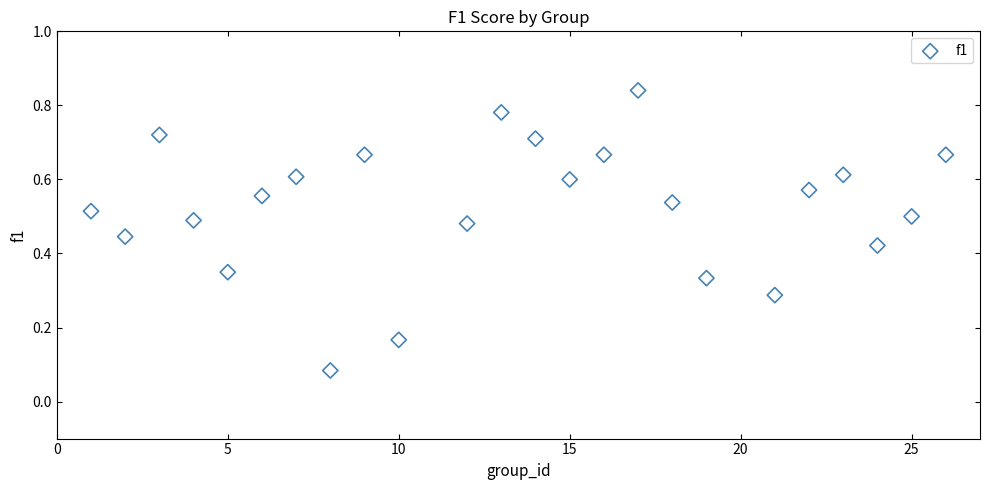

What is the range of X values (max minus min)?

25.0